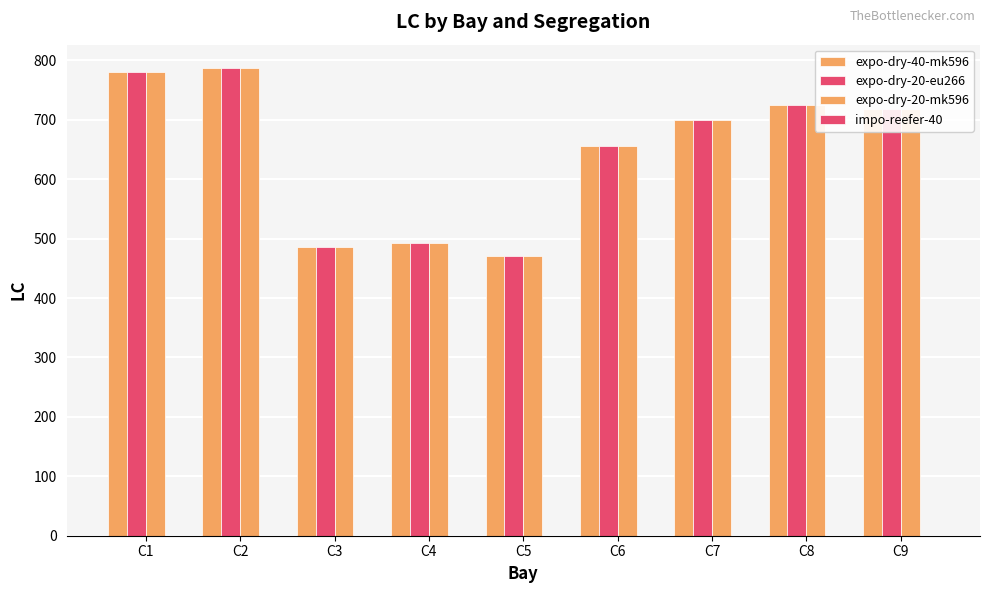

Is the value of expo-dry-40-mk596 at C3 greater than the value of expo-dry-20-mk596 at C4?

No